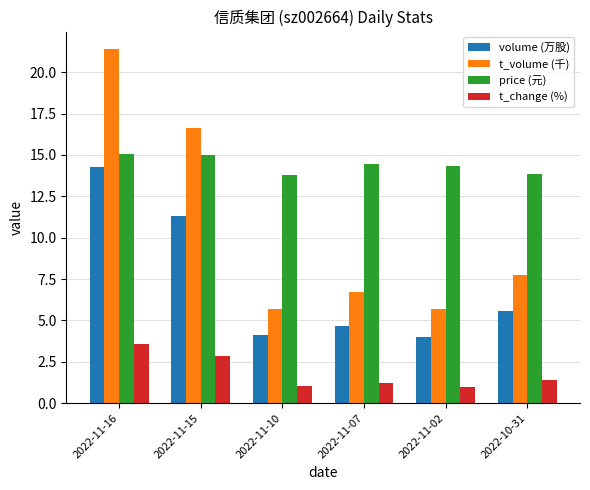

What is the value of the t_change (%) bar at the 6th from the left?

1.4